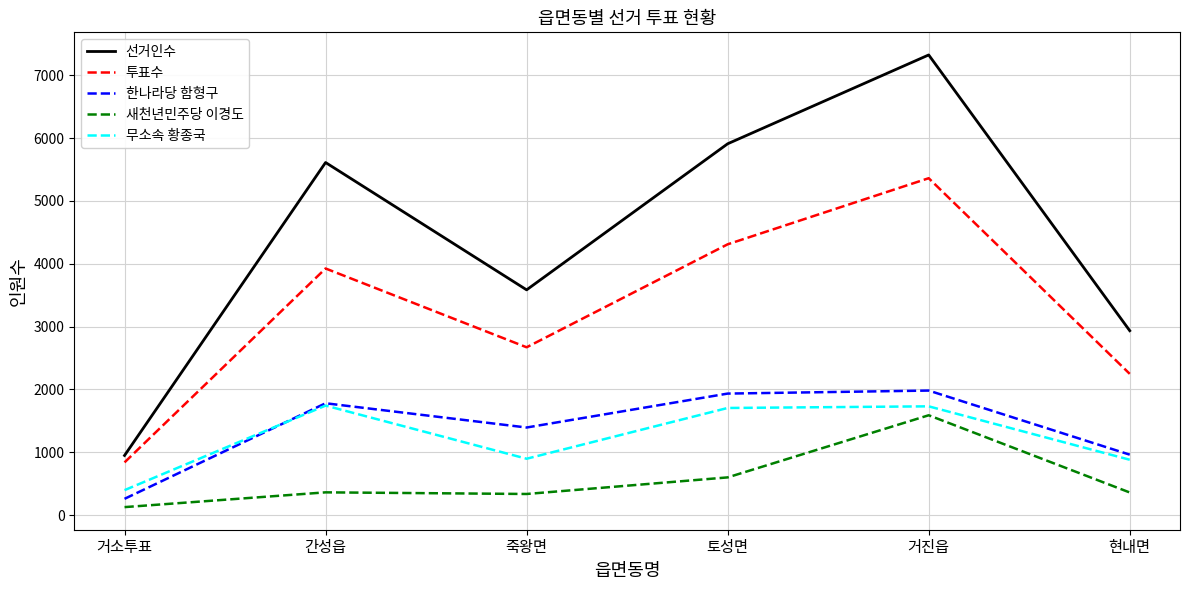

True or false: 투표수 and 새천년민주당 이경도 cross at least once.

False